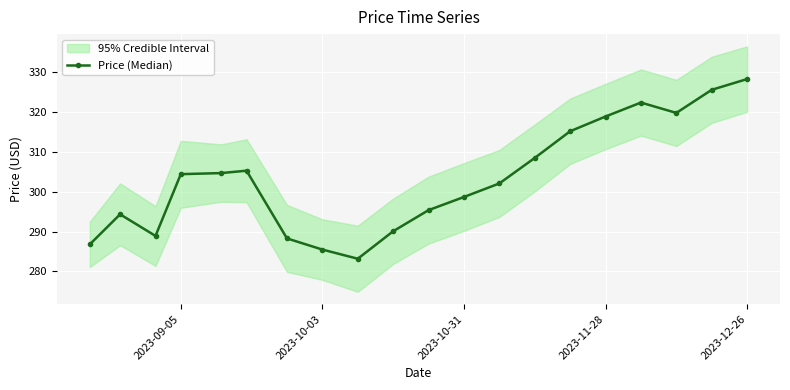

What is the lowest value of the Price (Median) series?

283.2